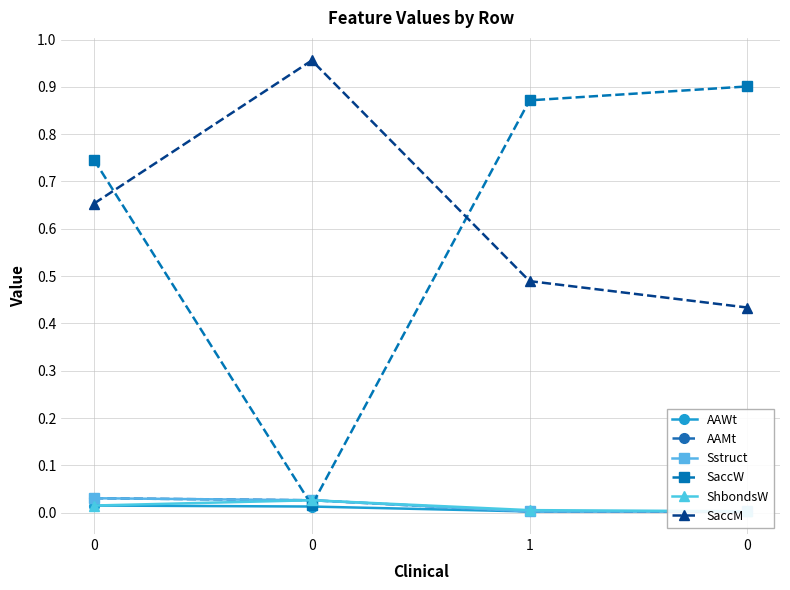

What is the total value across all series at 1?

1.4